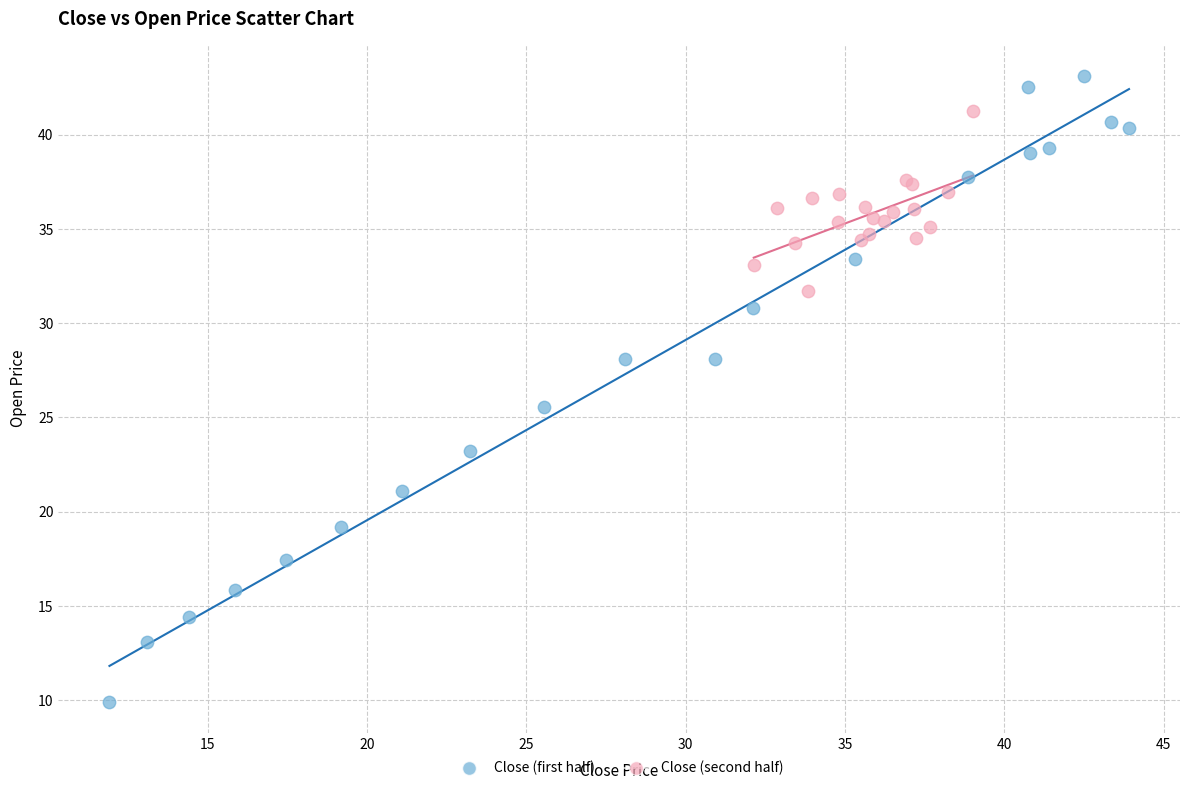

What are all the series names shown in the legend?

Close (first half), Close (second half)